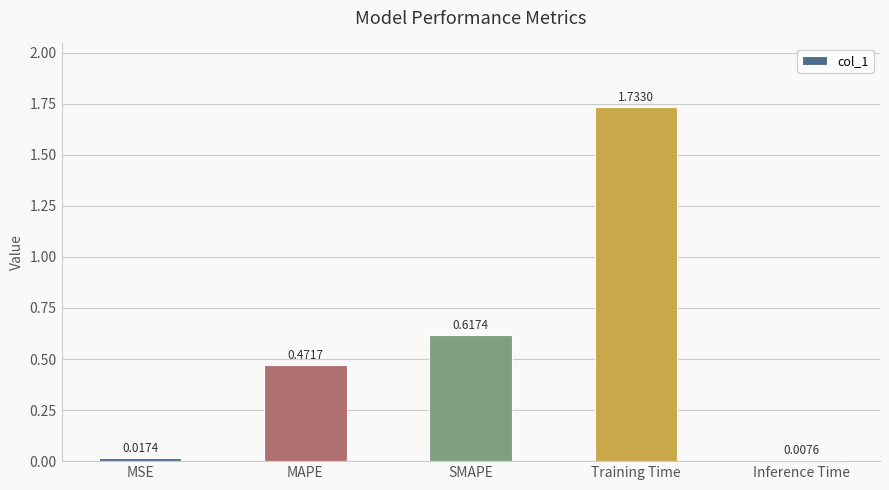

Does the chart contain stacked bars?

No